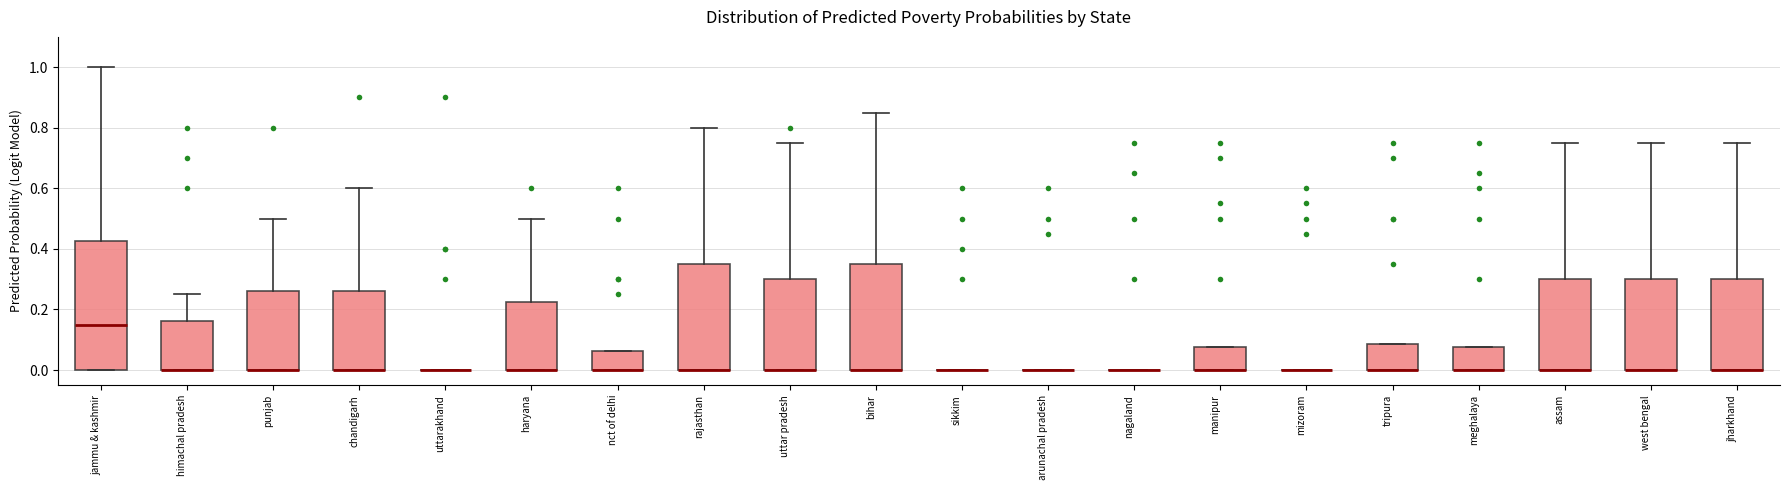

Where does the upper whisker of the box for assam end on the y-axis? The values are not printed on the chart, so give them approximately, as read against the axis.

0.76